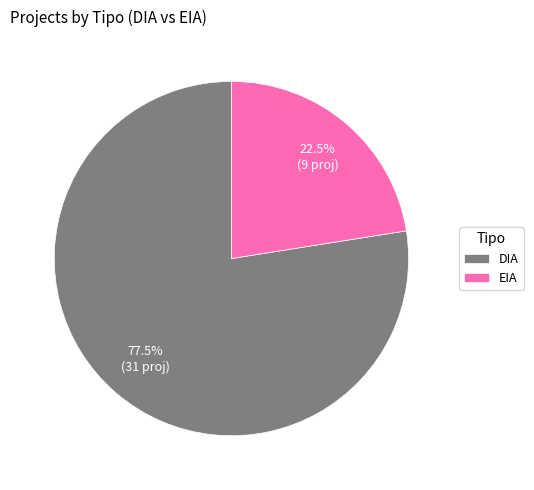

To the nearest percent, what is the difference between the DIA and EIA slice percentages?

55%